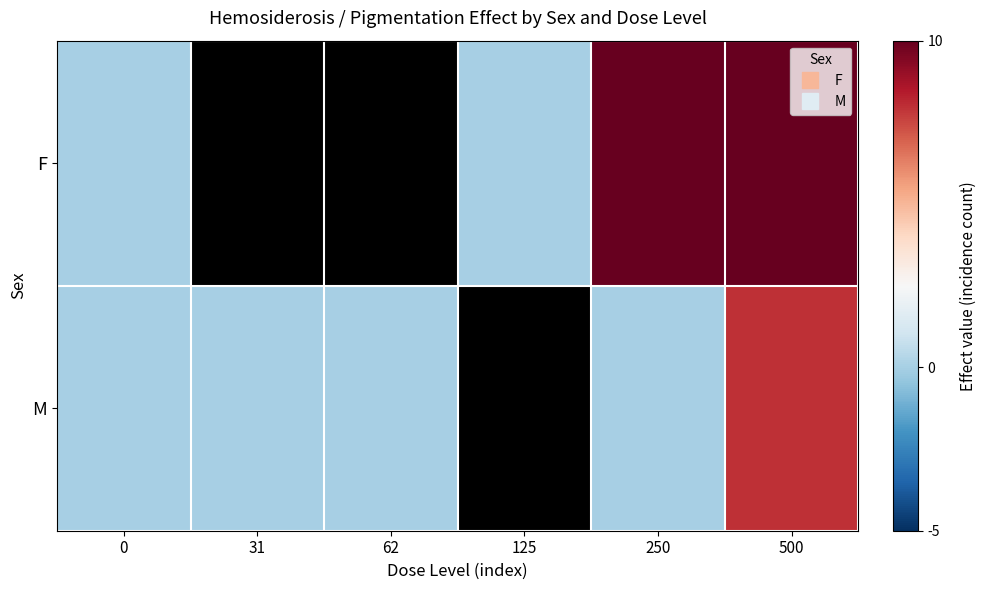

At how many categories does at least one series exceed 2?

2